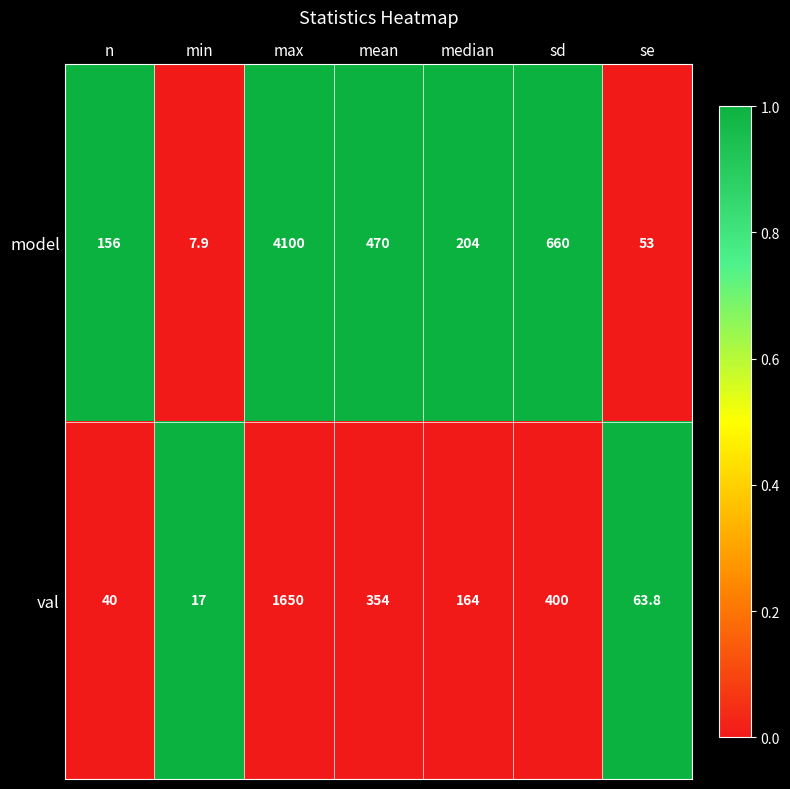

How many series are shown in this chart?

2